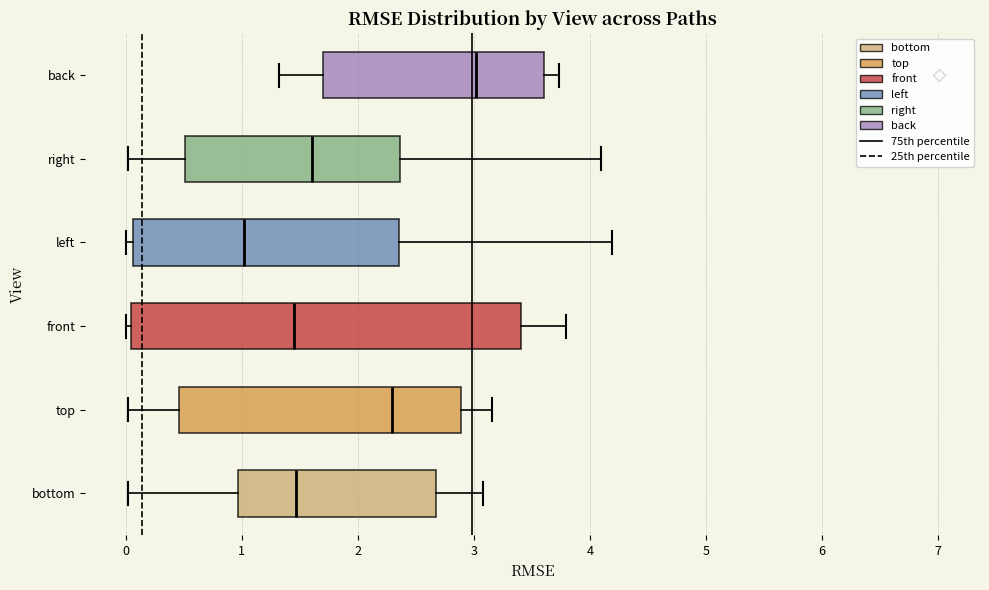

Which box has the furthest to the left median line?

left